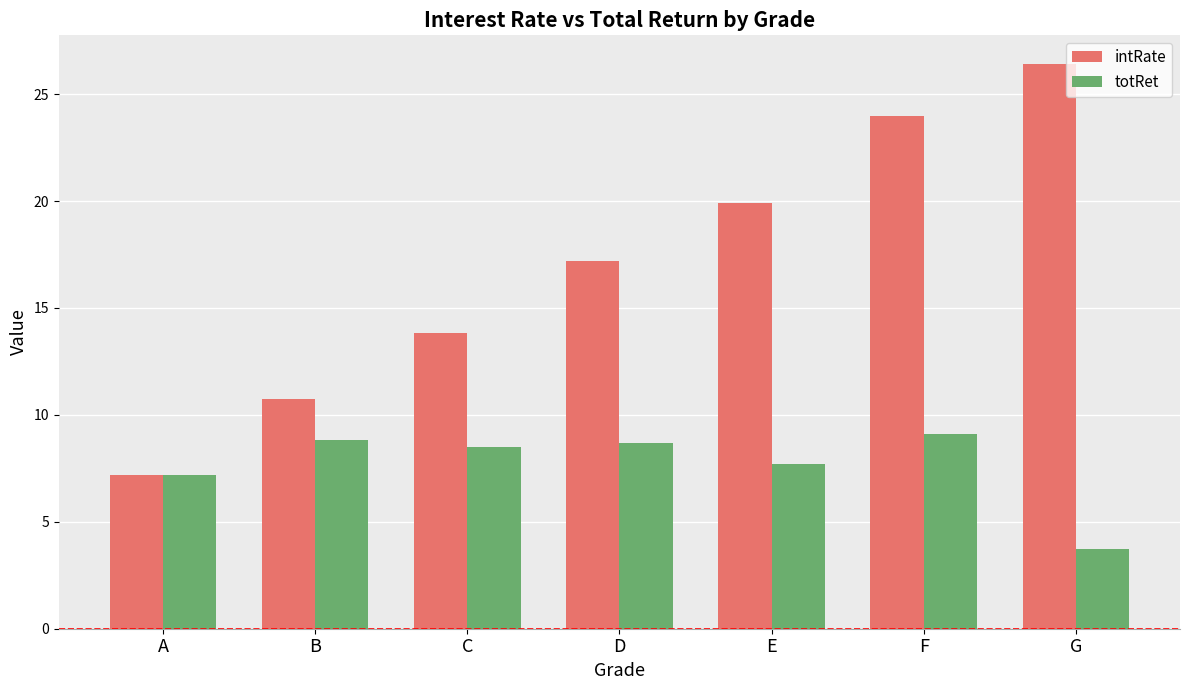

What is the average value of the intRate series?

17.0